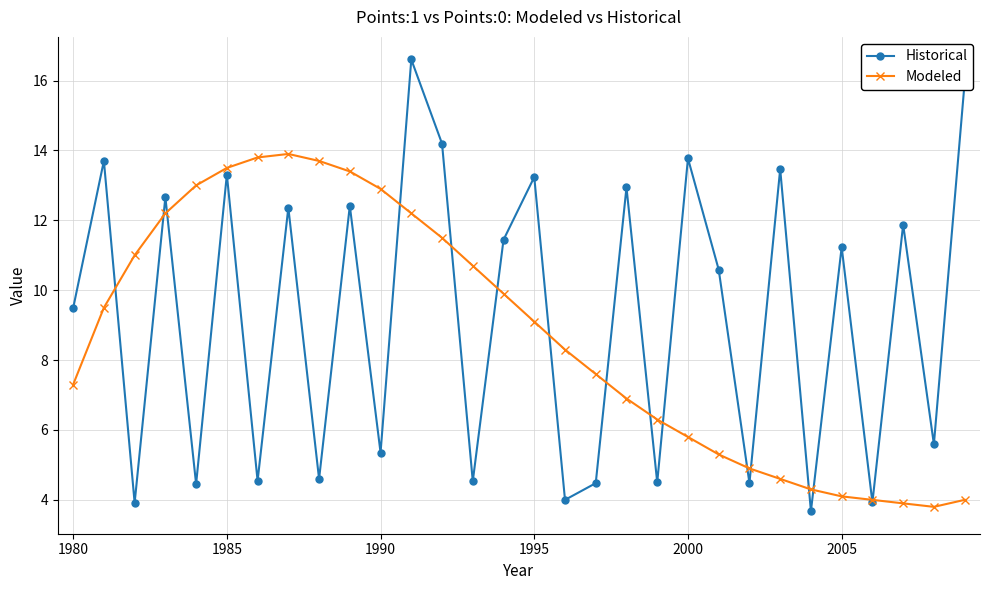

What is the maximum value shown in the chart?

16.6